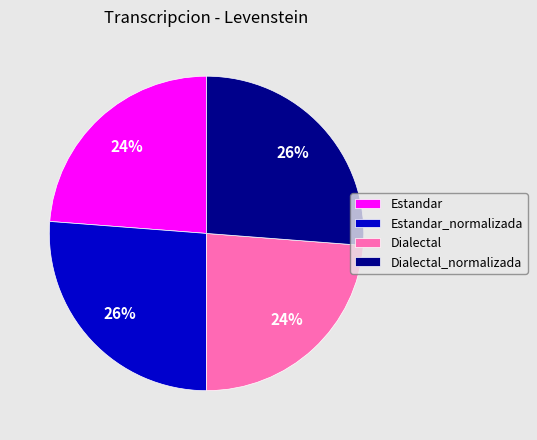

To the nearest percent, what is the average slice percentage?

25%